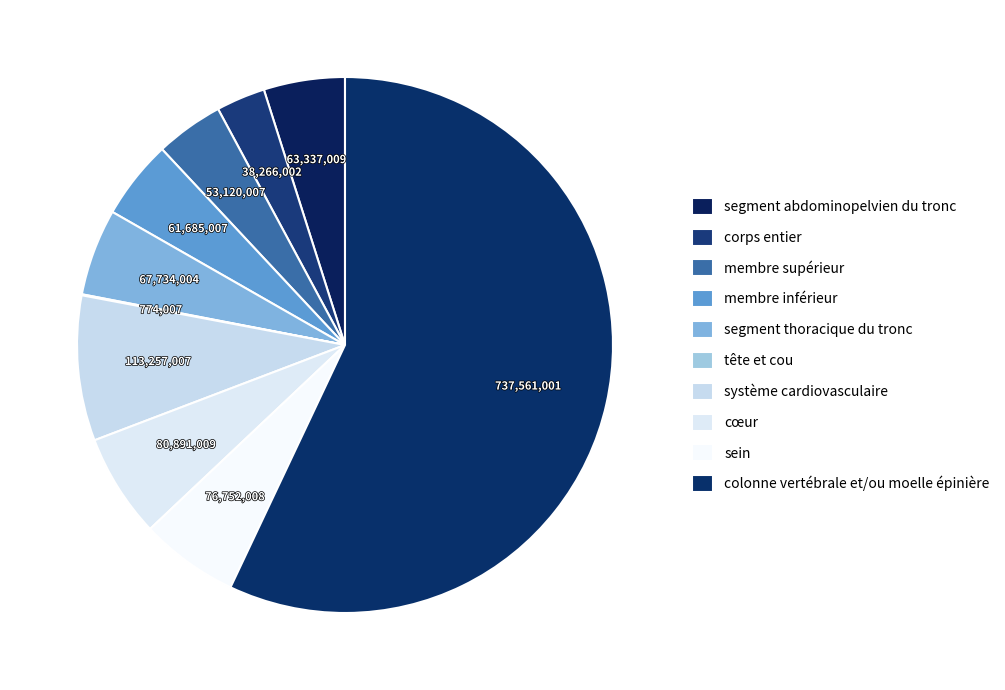

What percentage is the colonne vertébrale et/ou moelle épinière slice, to the nearest percent?

57%